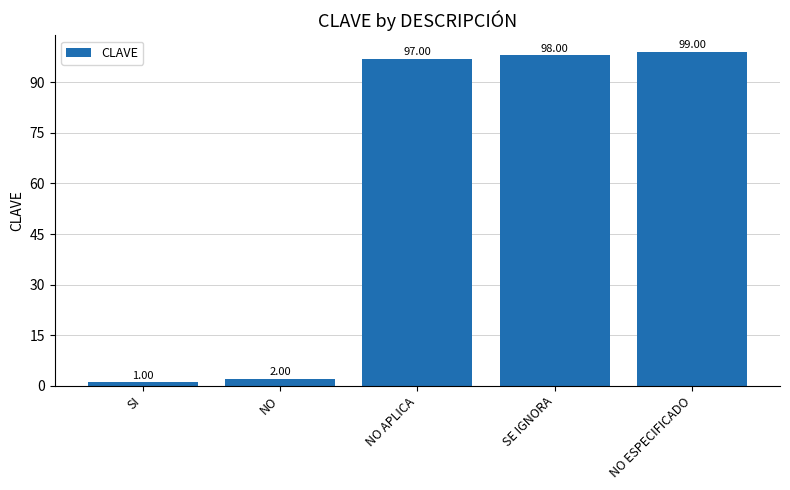

Reading left to right, transcribe all the data shown in this chart.

1	2	97	98	99